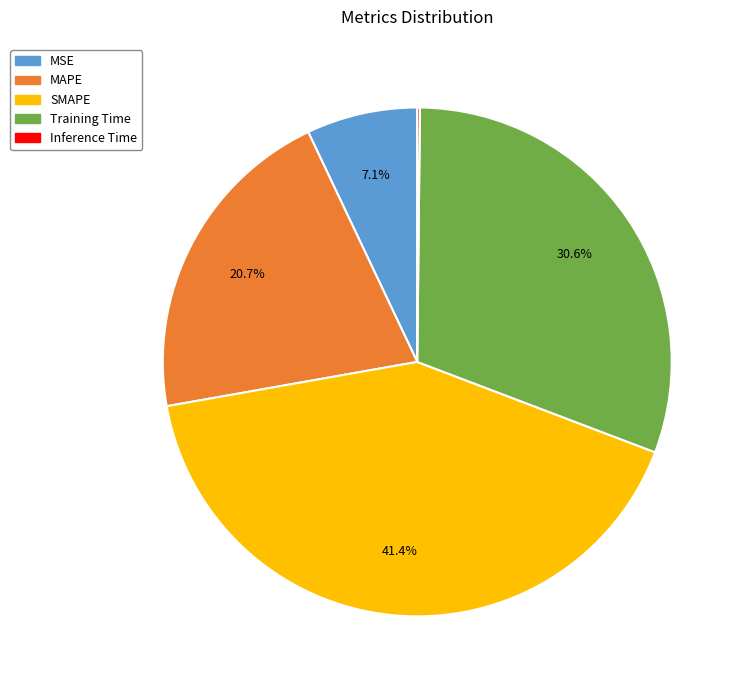

What percentage is NOT represented by MSE?

92.9%